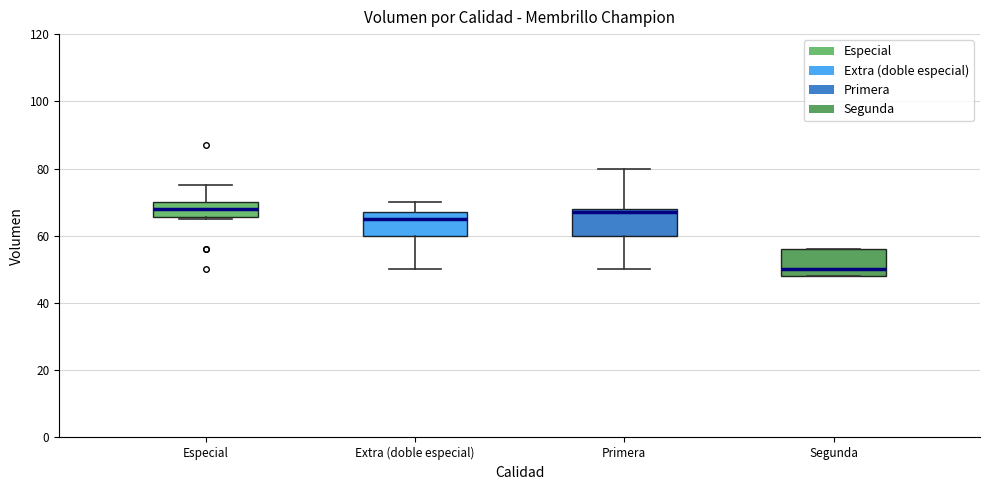

Where does the upper whisker of the box for Extra (doble especial) end on the y-axis? The values are not printed on the chart, so give them approximately, as read against the axis.

70